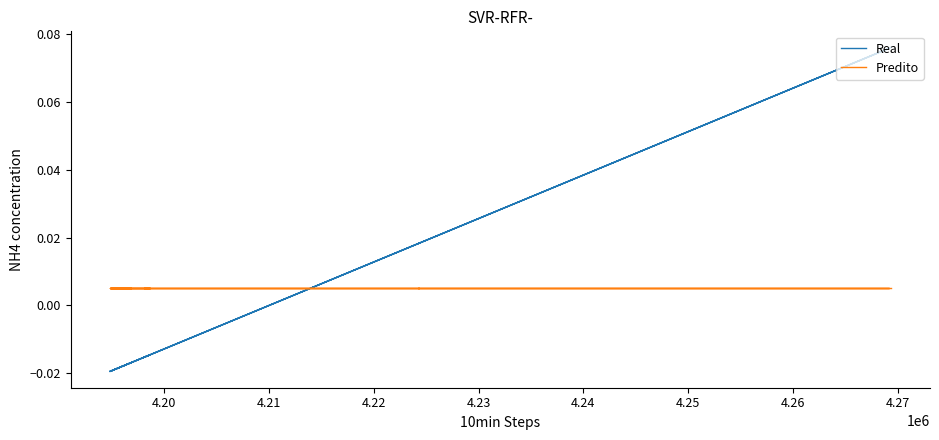

At how many categories does at least one series exceed 0?

26